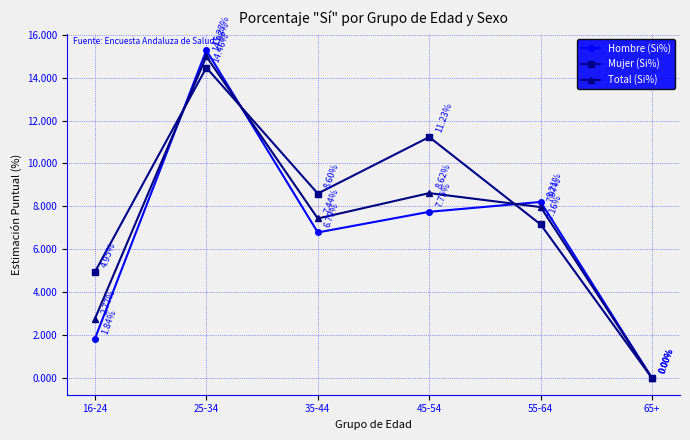

Where is the first local maximum for Hombre (Si%)?

25-34